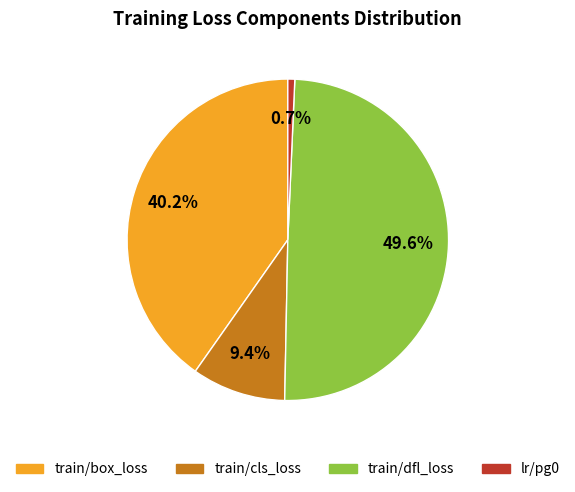

Does any single category account for the majority?

No